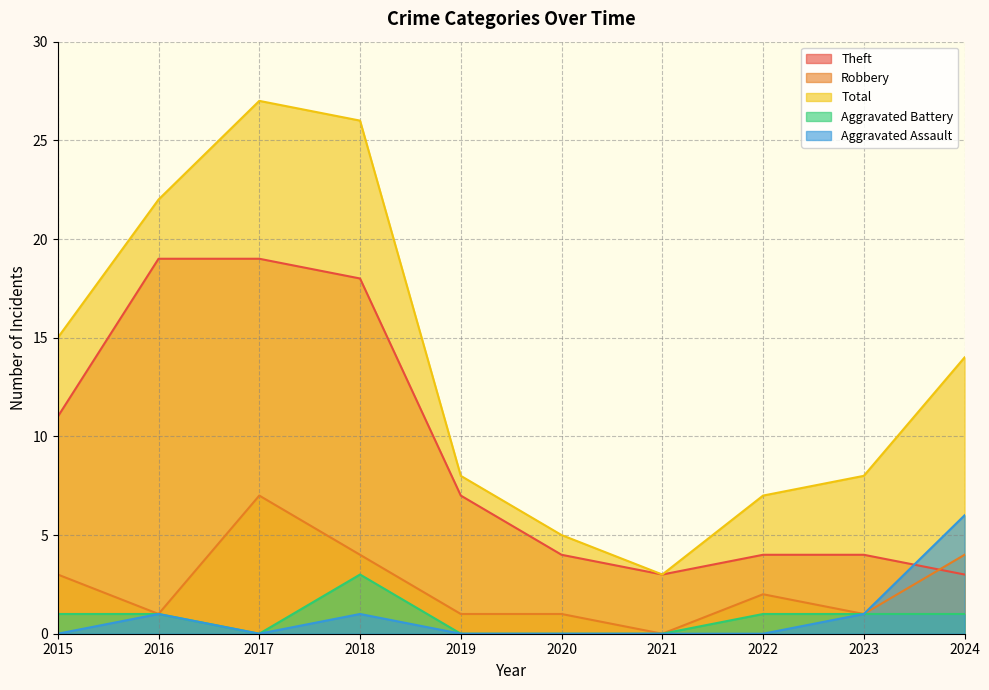

Which category has the lowest value across all series?

2021